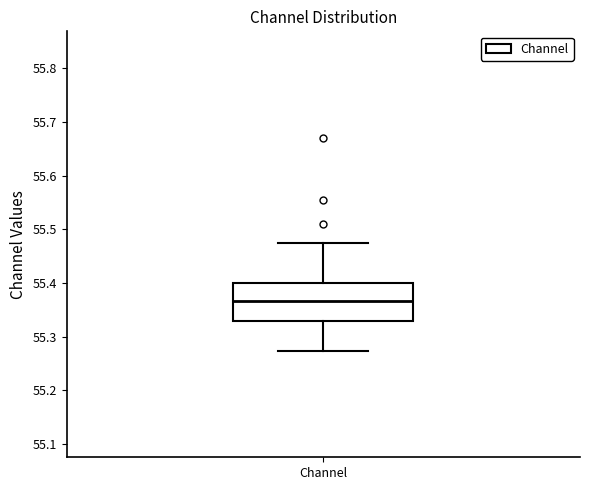

Where is the lower edge of the box for Channel on the y-axis? The values are not printed on the chart, so give them approximately, as read against the axis.

55.33